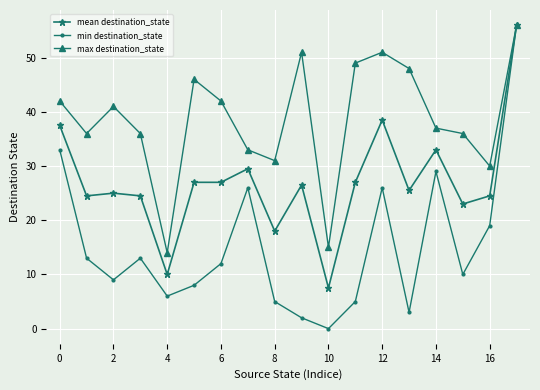

How many data points does each series have?

18